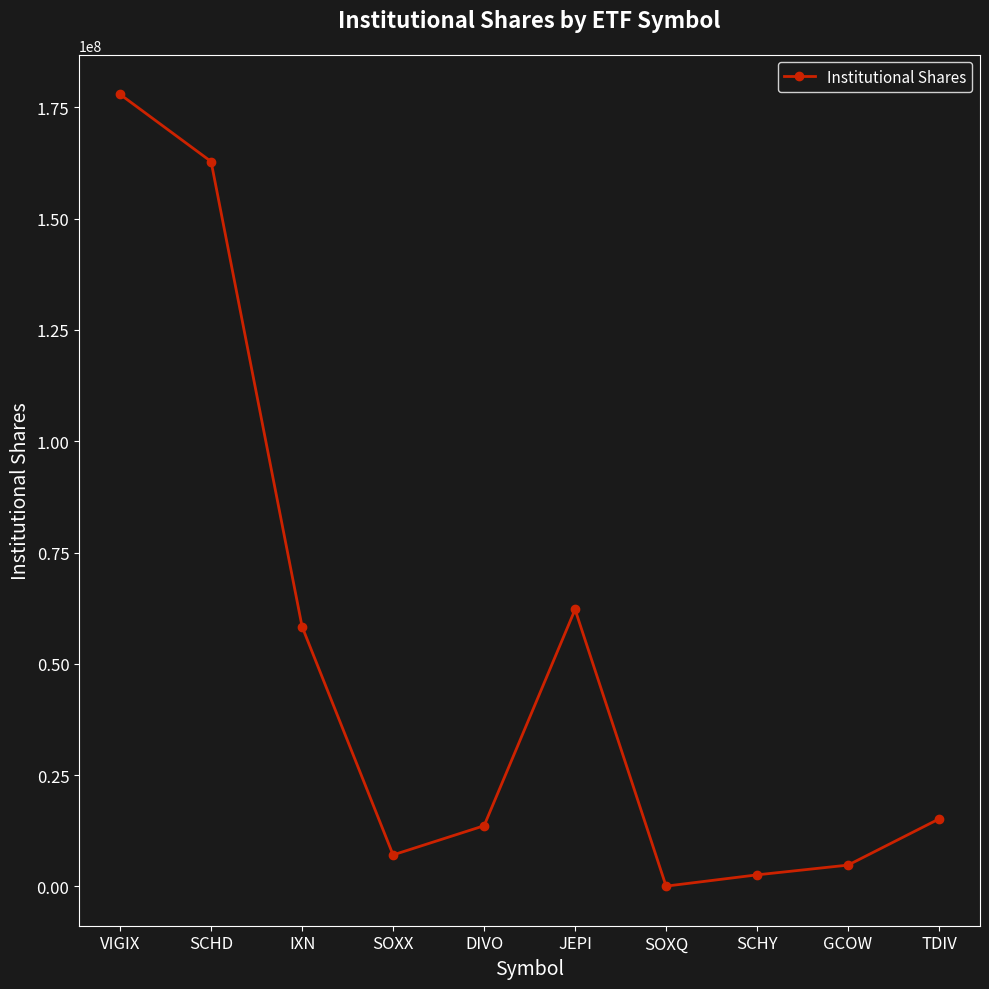

Count the number of categories in the chart.

10